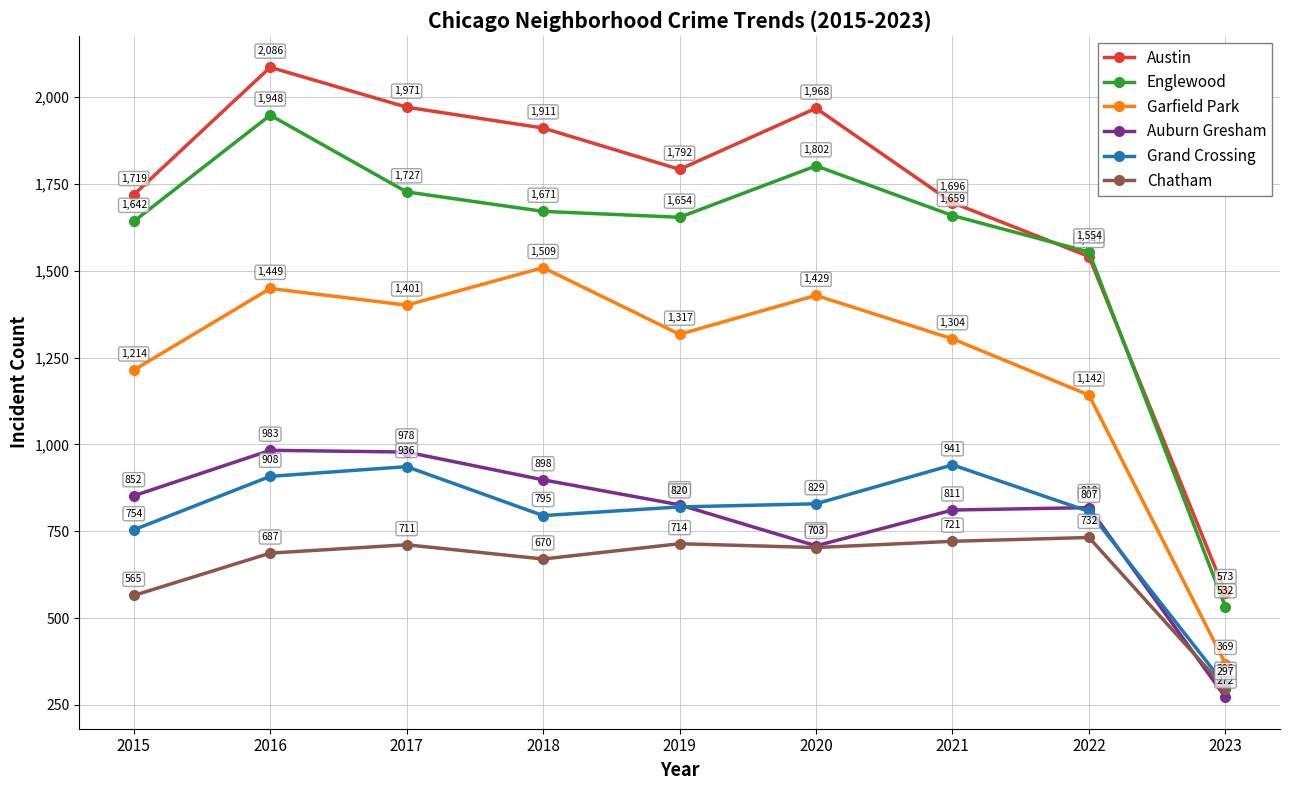

Where is the first local maximum for Austin?

2016